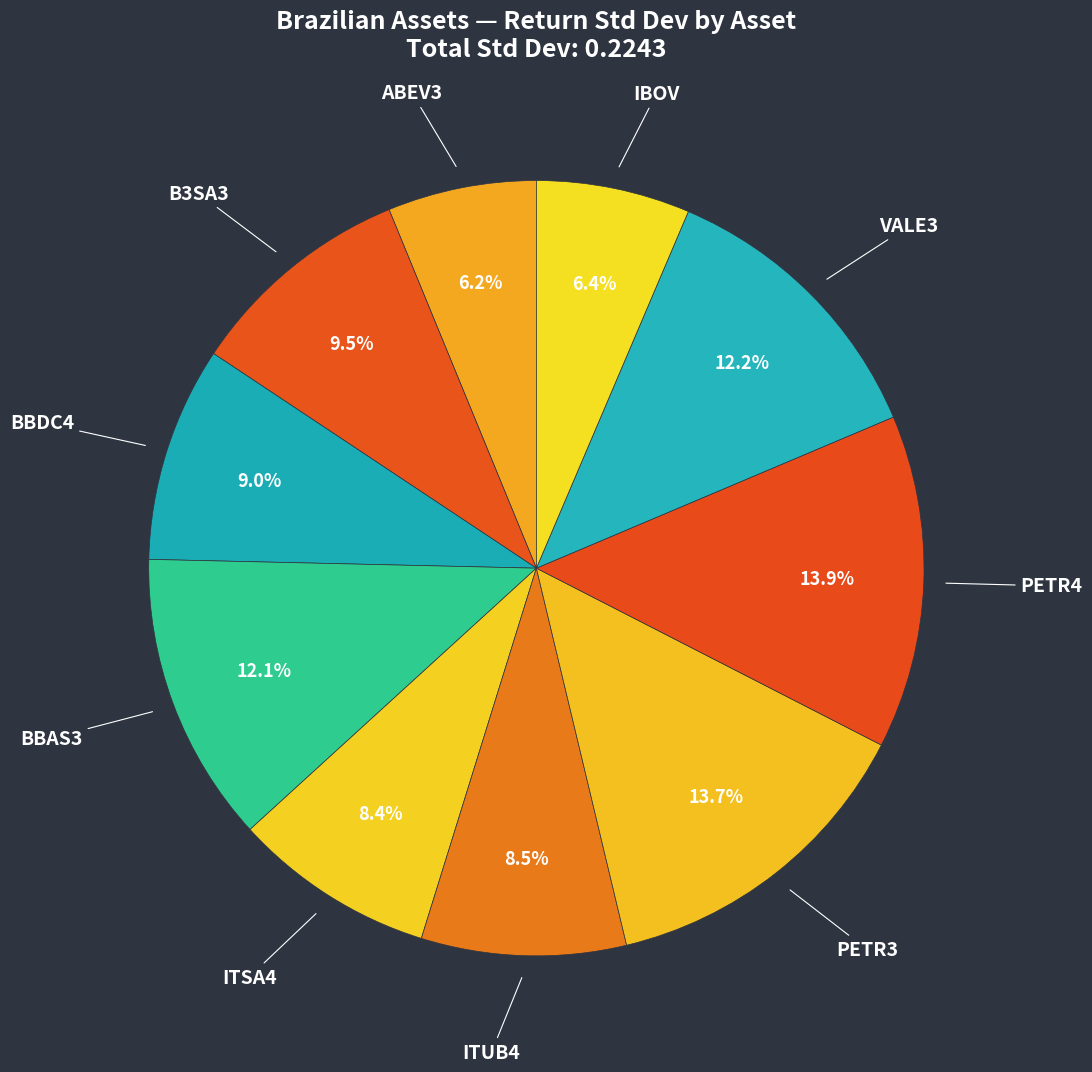

How many segments does this pie chart have?

10